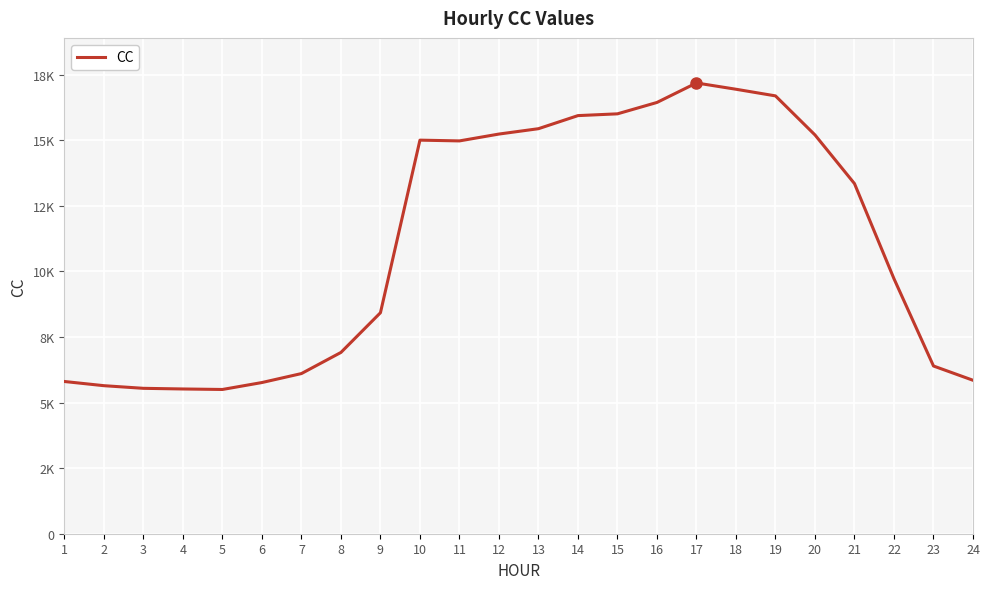

Rank the categories by value from lowest to highest.

5, 4, 3, 2, 6, 1, 24, 7, 23, 8, 9, 22, 21, 11, 10, 20, 12, 13, 14, 15, 16, 19, 18, 17